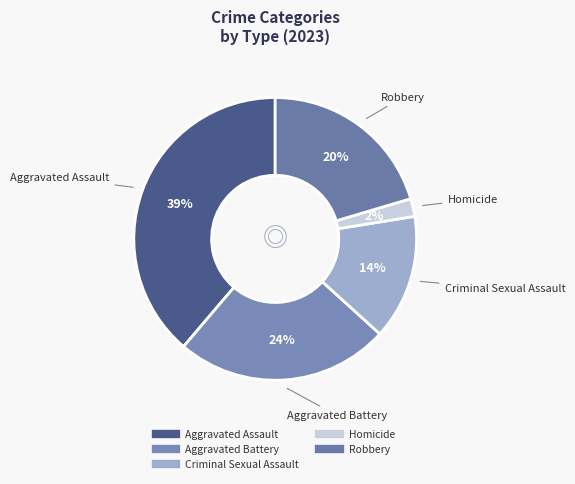

How many slices are in this pie chart?

5